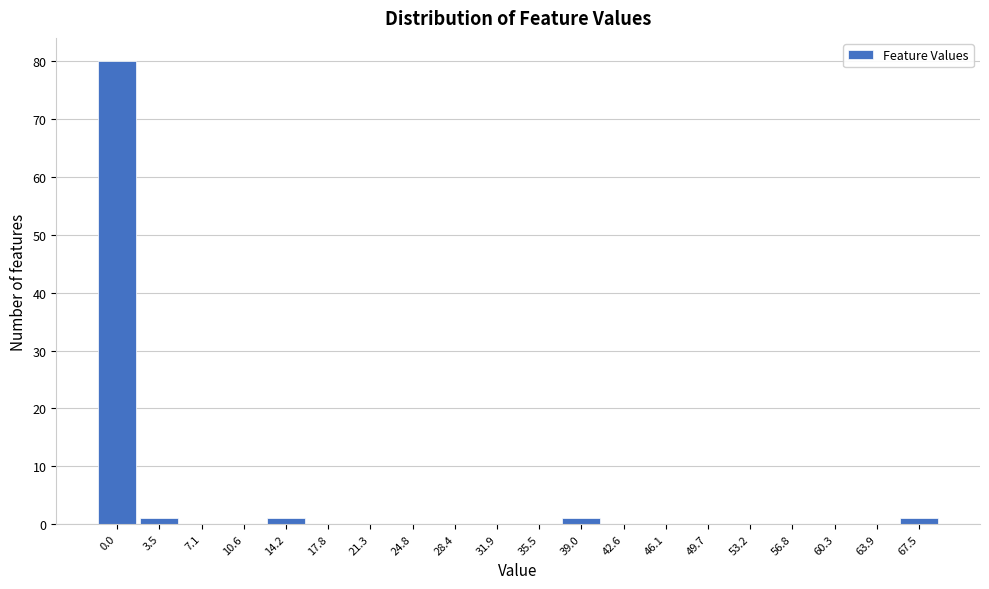

Reading left to right, what are all the values shown in this chart?

0.0=80	3.5=1	7.1=0	10.6=0	14.2=1	17.8=0	21.3=0	24.8=0	28.4=0	31.9=0	35.5=0	39.0=1	42.6=0	46.1=0	49.7=0	53.2=0	56.8=0	60.3=0	63.9=0	67.5=1